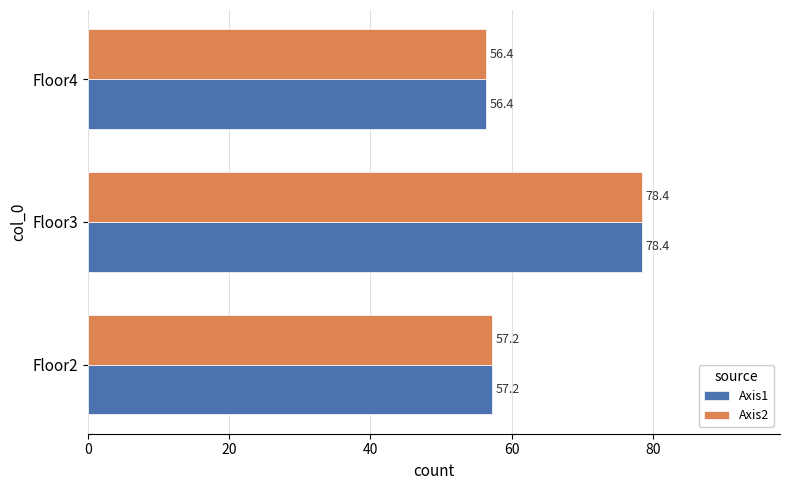

What is the average value of the Axis2 series?

64.0